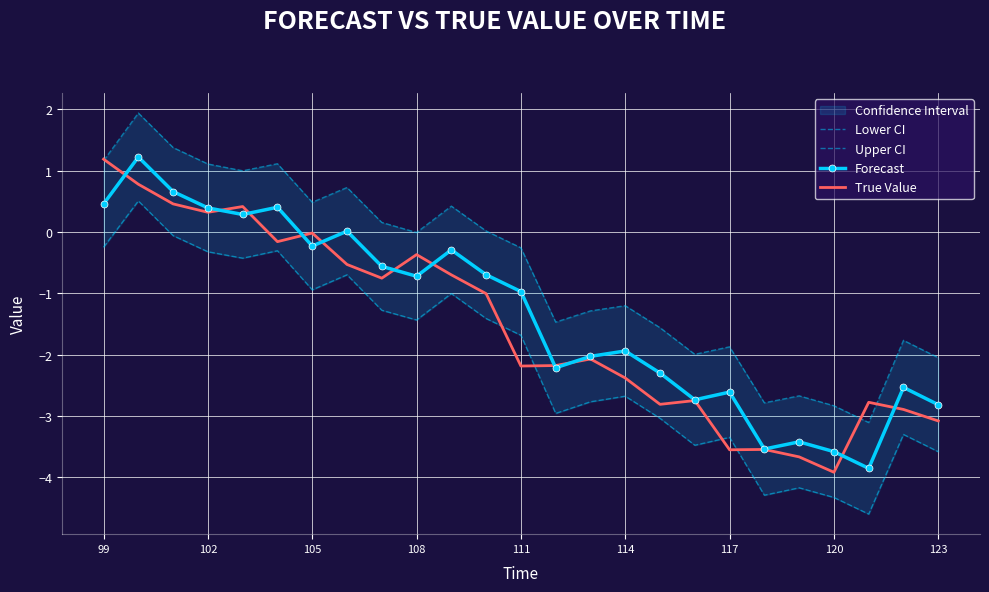

Which series has the largest total across all categories?

Upper CI